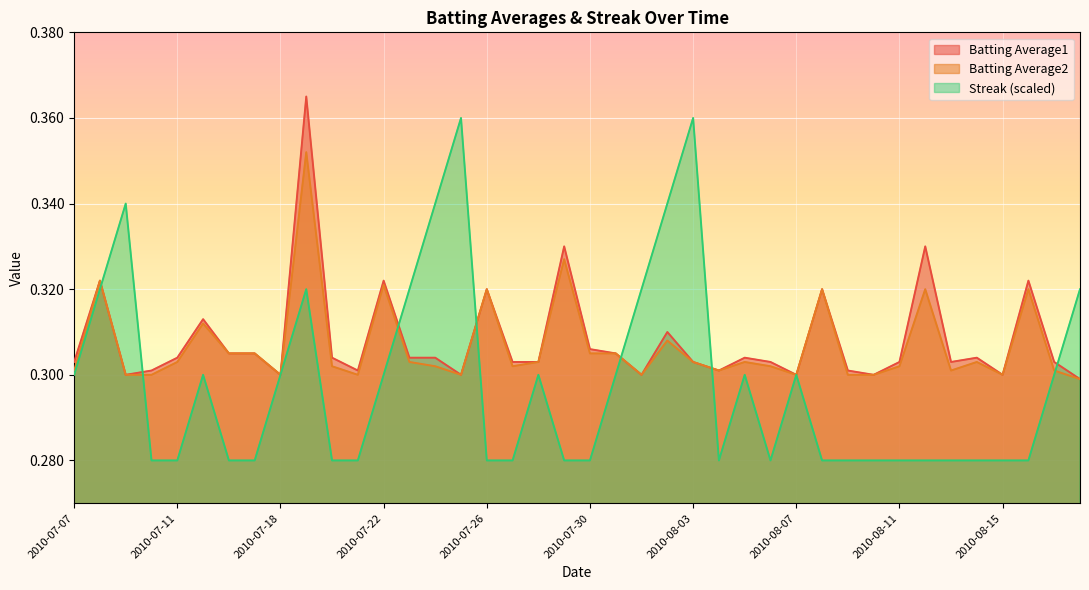

Reading right to left, what are all the values shown in this chart?

Batting Average1: 0.3	0.3	0.3	0.3	0.3	0.3	0.3	0.3	0.3	0.3	0.3	0.3	0.3	0.3	0.3	0.3	0.3	0.3	0.3	0.3	0.3	0.3	0.3	0.3	0.3	0.3	0.3	0.3	0.3	0.3	0.4	0.3	0.3	0.3	0.3	0.3	0.3	0.3	0.3	0.3
Batting Average2: 0.3	0.3	0.3	0.3	0.3	0.3	0.3	0.3	0.3	0.3	0.3	0.3	0.3	0.3	0.3	0.3	0.3	0.3	0.3	0.3	0.3	0.3	0.3	0.3	0.3	0.3	0.3	0.3	0.3	0.3	0.4	0.3	0.3	0.3	0.3	0.3	0.3	0.3	0.3	0.3
Streak: 0.3	0.3	0.3	0.3	0.3	0.3	0.3	0.3	0.3	0.3	0.3	0.3	0.3	0.3	0.3	0.4	0.3	0.3	0.3	0.3	0.3	0.3	0.3	0.3	0.4	0.3	0.3	0.3	0.3	0.3	0.3	0.3	0.3	0.3	0.3	0.3	0.3	0.3	0.3	0.3